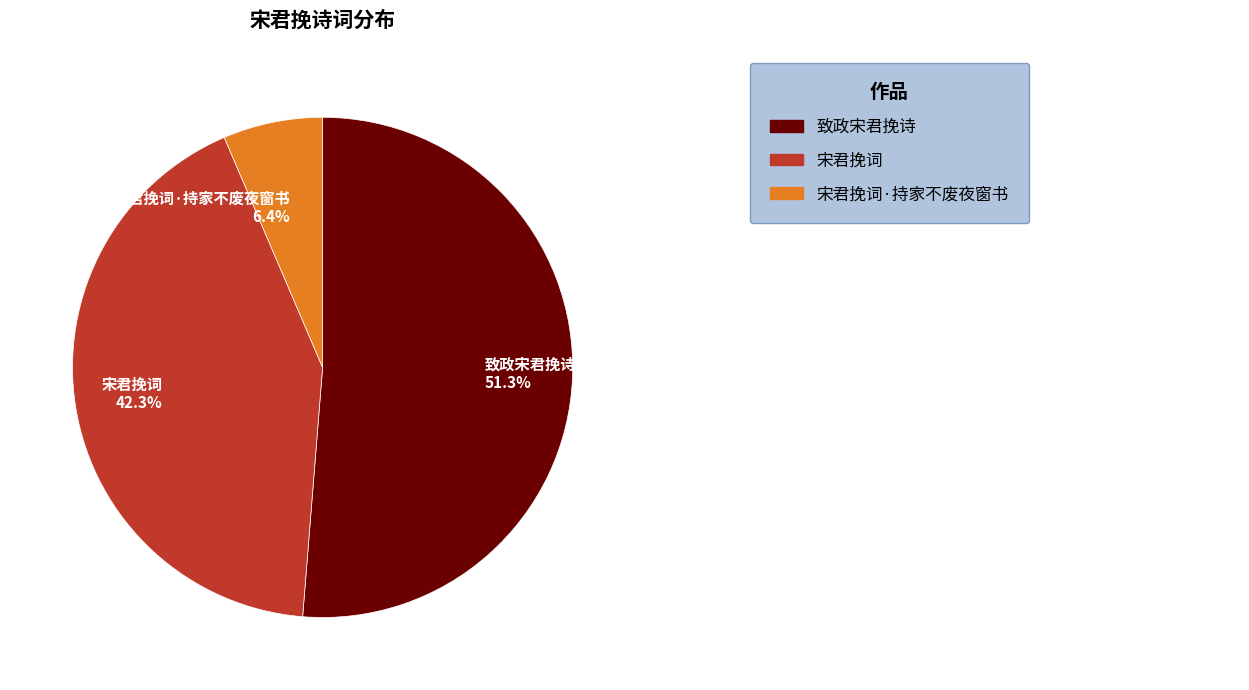

Rank the categories by value from lowest to highest.

宋君挽词·持家不废夜窗书, 宋君挽词, 致政宋君挽诗